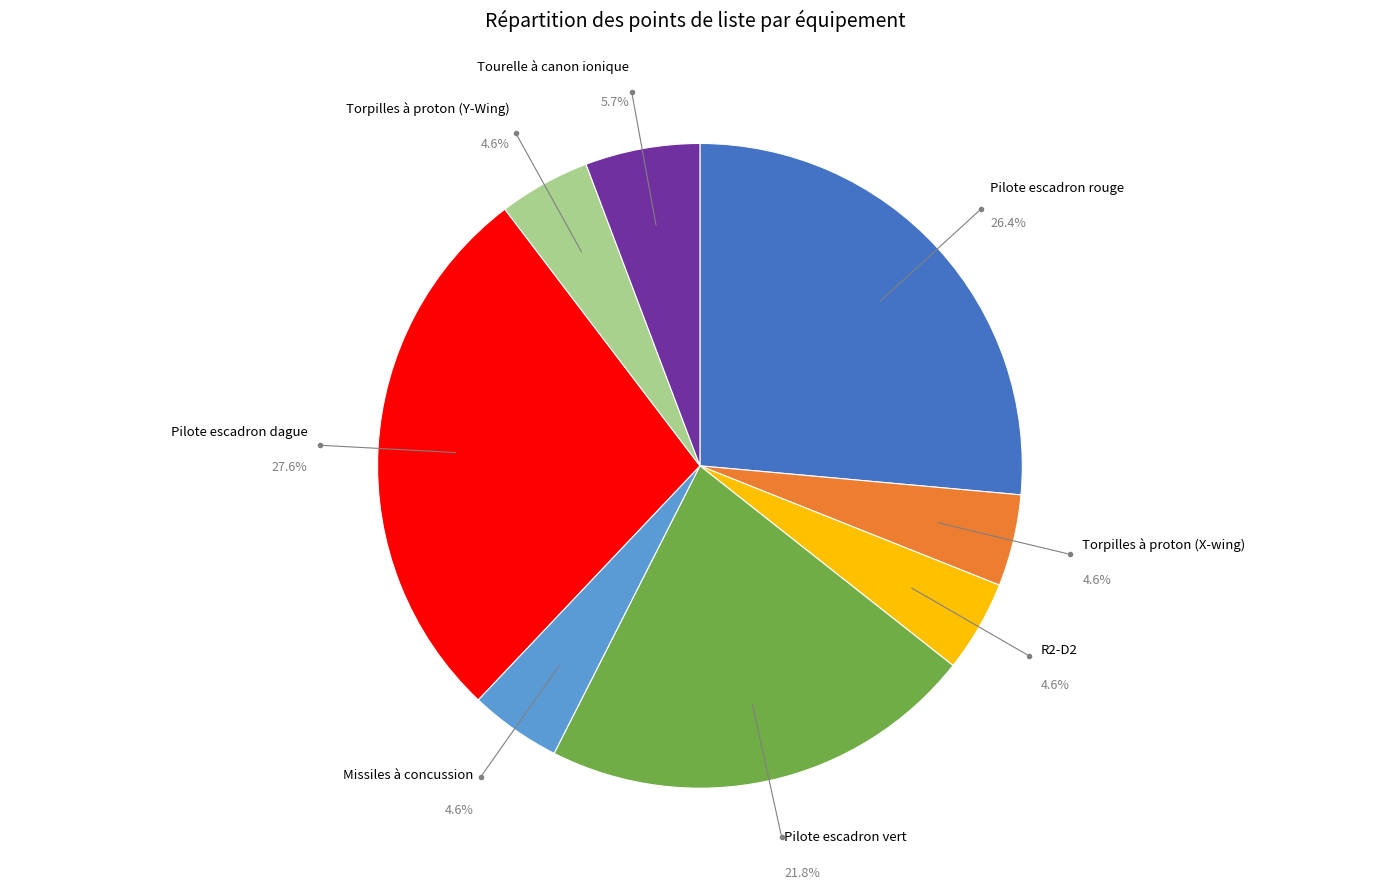

Count the number of slices in the pie.

8